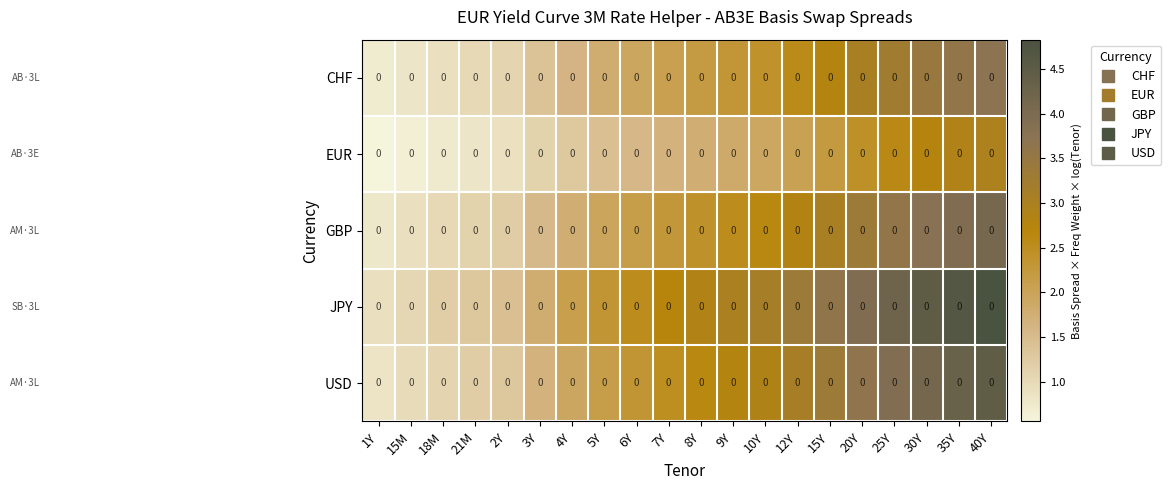

At which category is the sum across all series the highest?

40Y